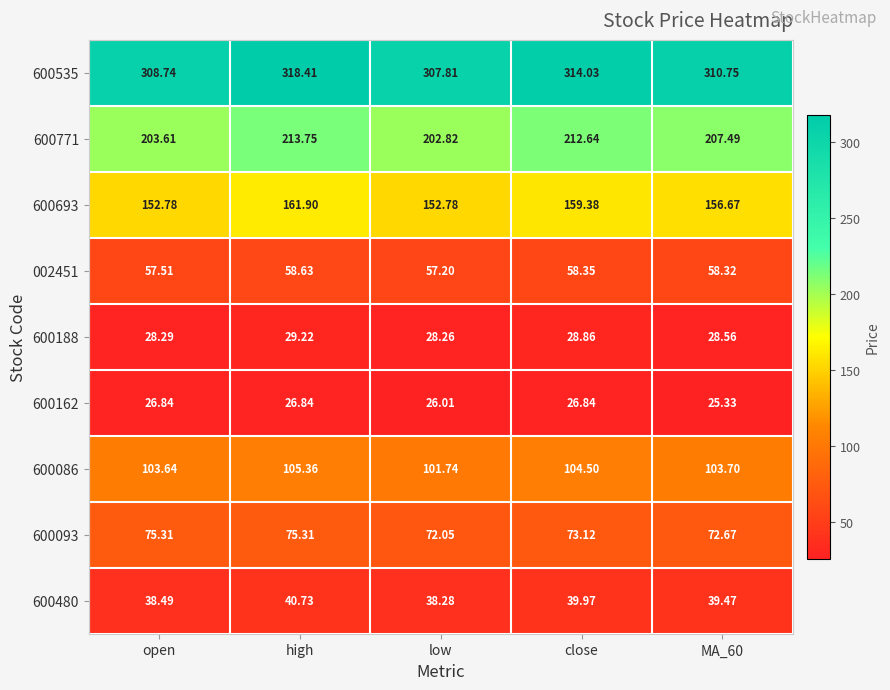

At which label does 002451 reach its minimum?

low